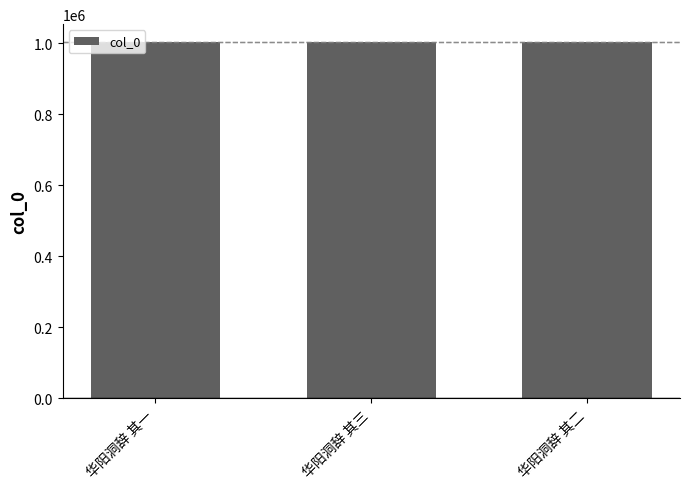

What is the maximum value shown in the chart?

1003336